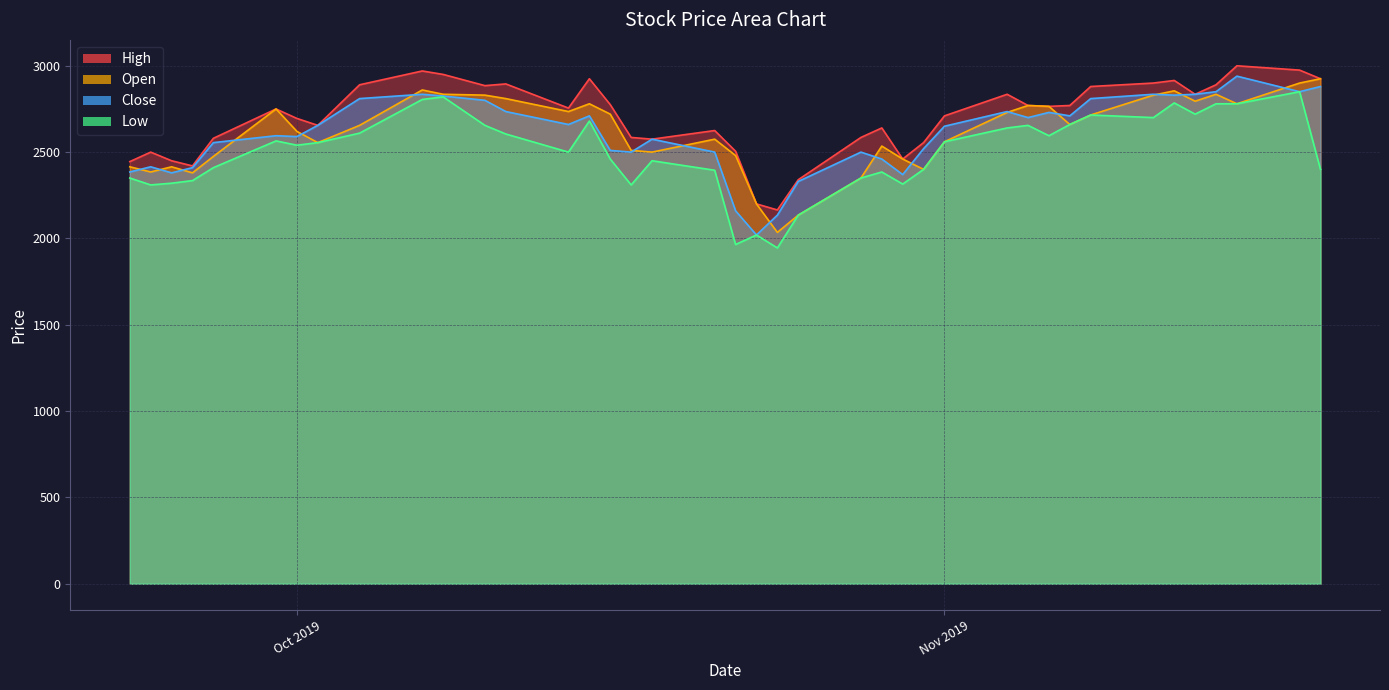

In High, how many points are higher than both neighbors (excluding endpoints)?

10